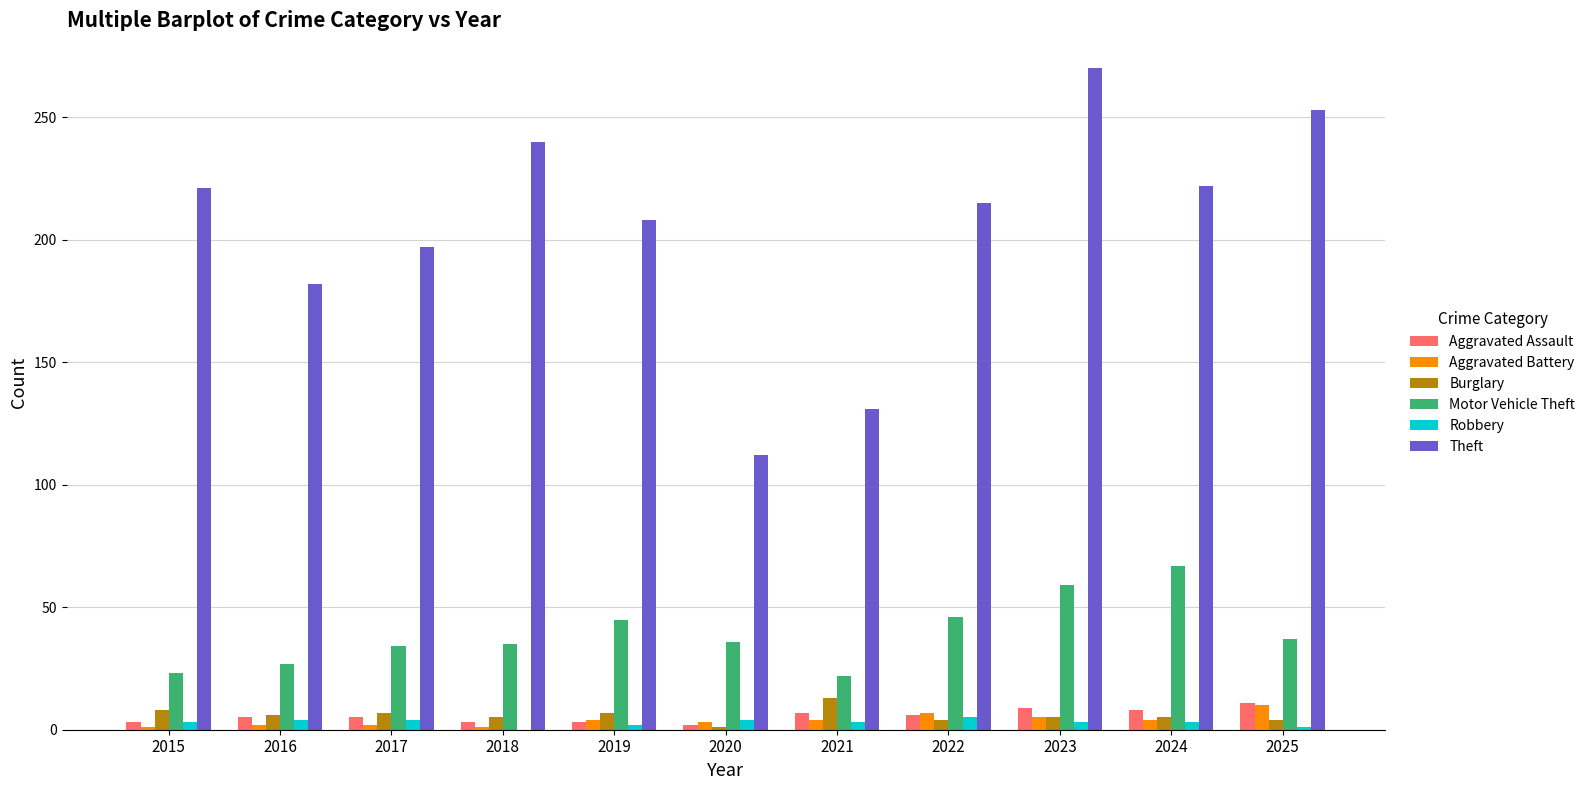

What is the sum of all Burglary values?

65